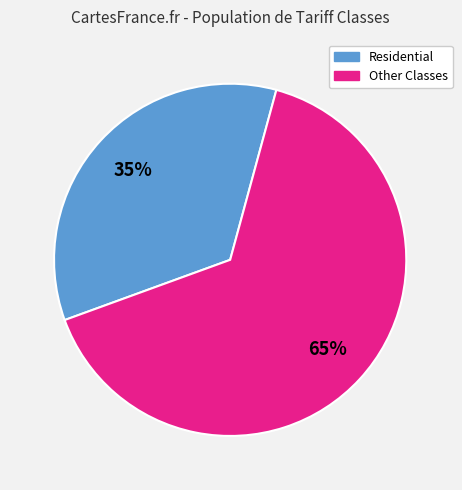

To the nearest percent, what is the average slice percentage?

50%